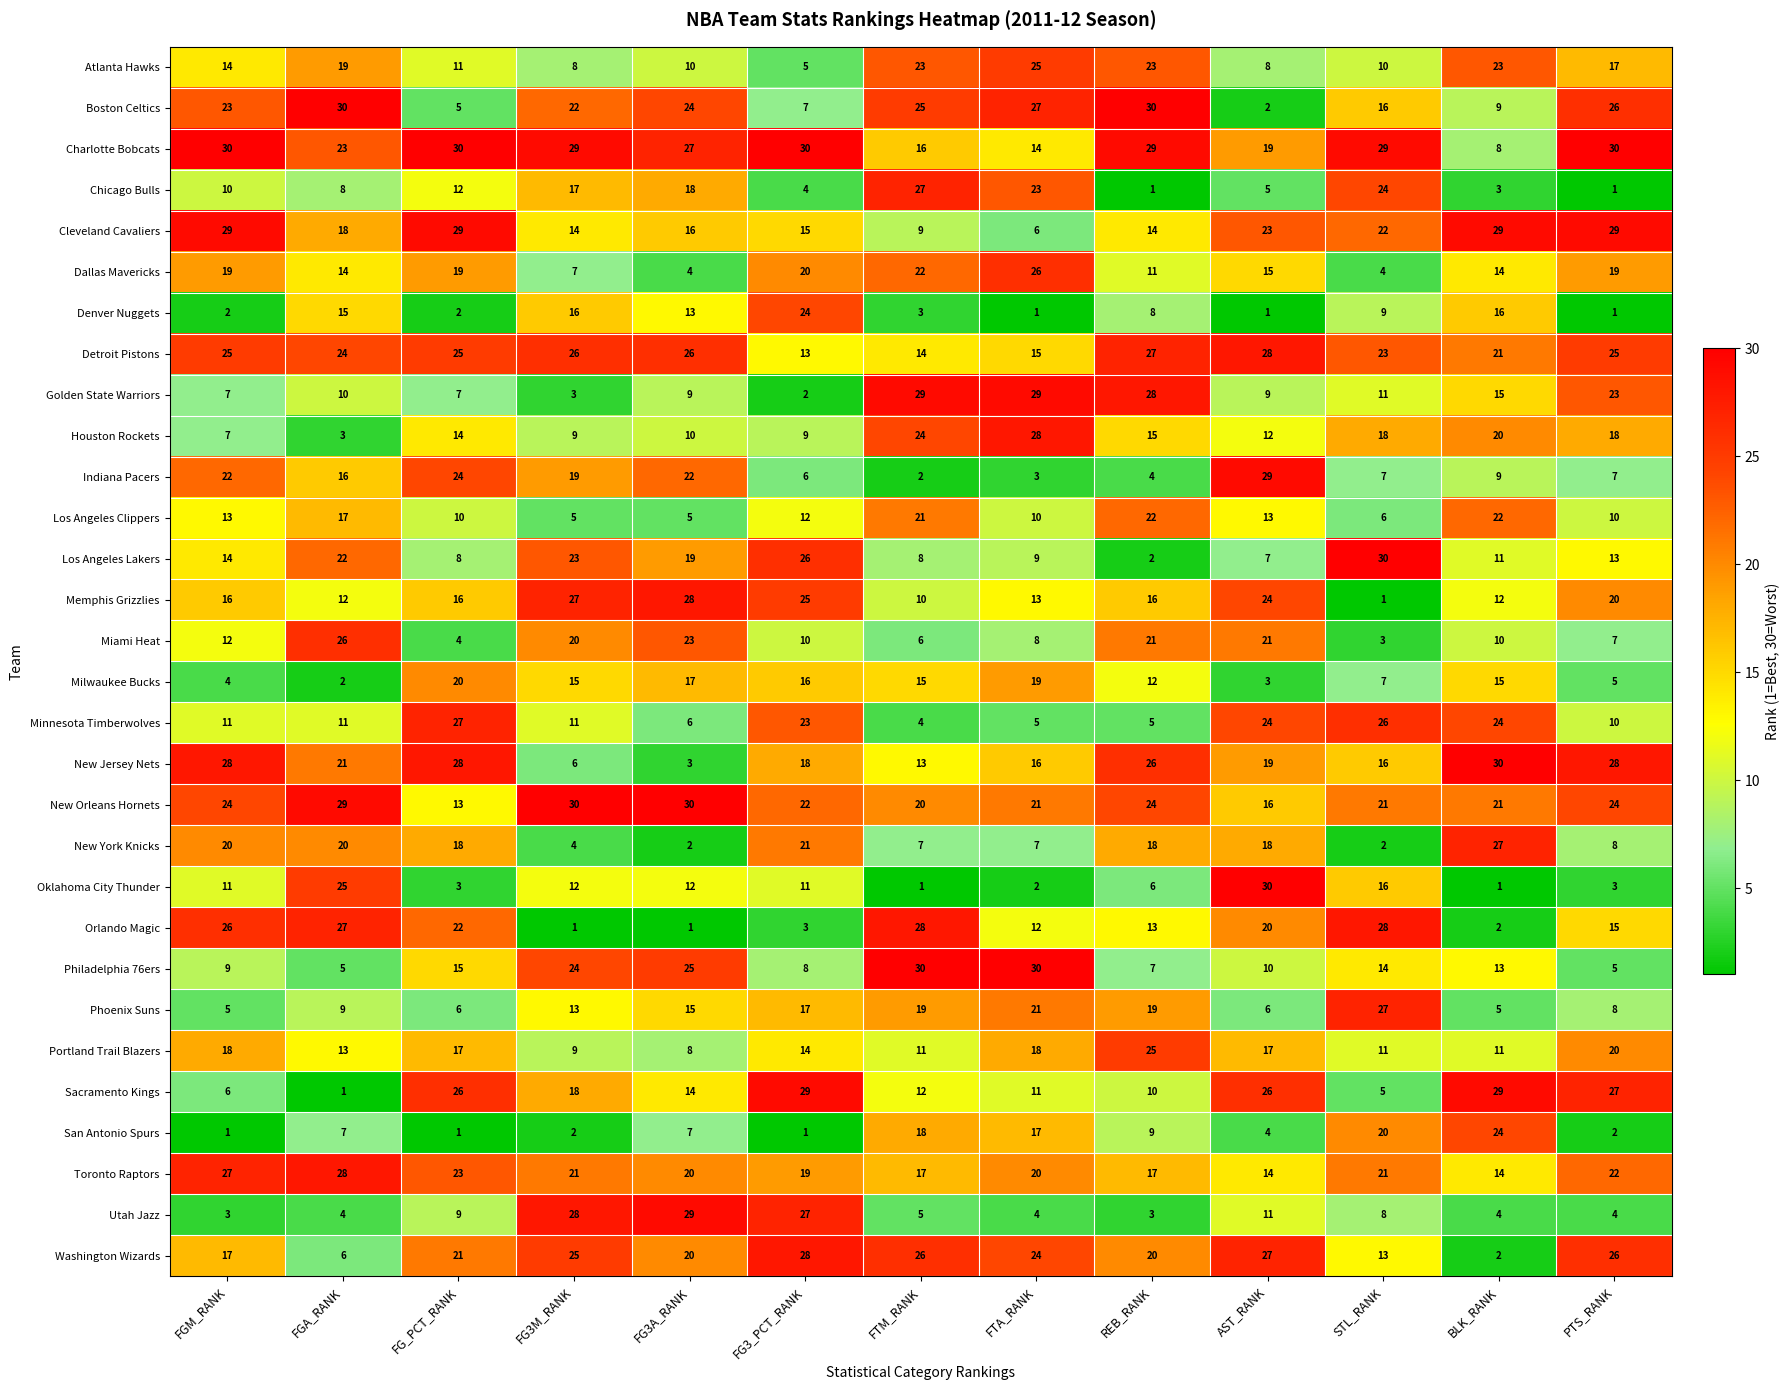

How many Los Angeles Clippers values are between 10 and 17?

7